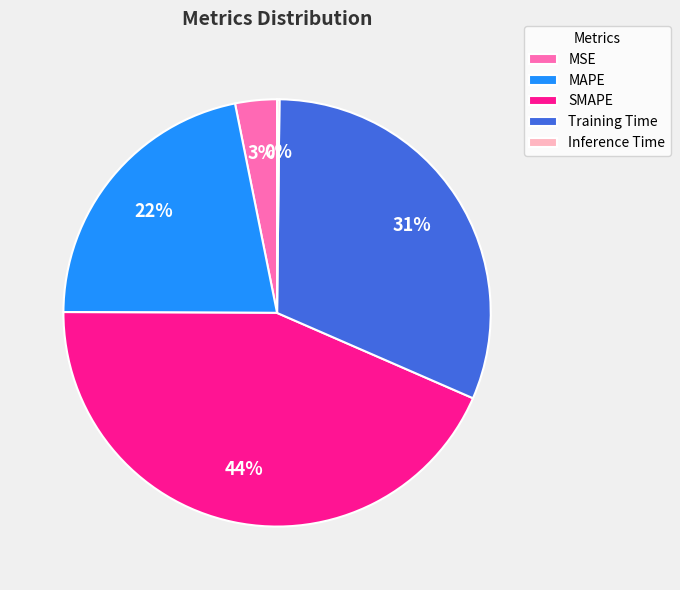

Is there a majority slice in this chart?

No